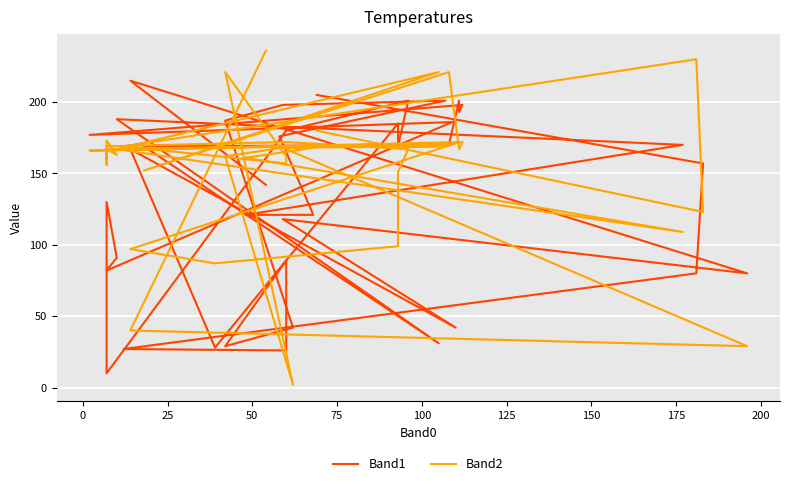

What is the label of the 32nd point from the right?

175